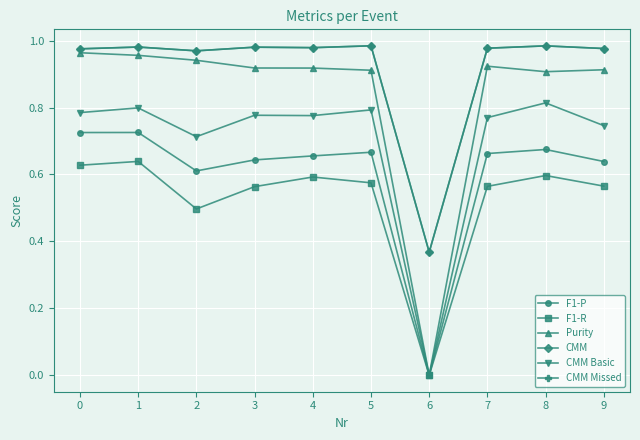

Is it true that F1-P equals 0.6 at 2?

True